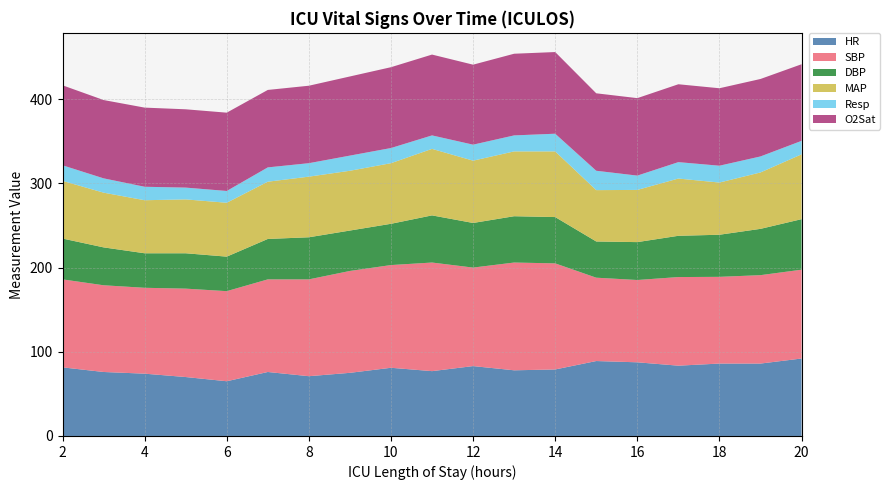

Reading left to right, list all the values displayed in this chart.

HR: 81.5	76.0	74.0	70.0	65.0	76.0	71.0	75.0	81.0	77.0	83.0	78.0	79.0	89.0	87.5	83.5	86.0	86.0	92.0
SBP: 104.5	103.0	102.0	105.0	107.0	110.0	115.0	121.0	122.0	129.0	117.0	128.0	126.0	99.0	97.8	105.2	103.0	105.0	105.5
DBP: 48.5	45.0	41.0	42.0	41.0	48.0	50.0	48.0	49.0	56.0	53.0	55.0	55.0	43.0	45.0	49.0	50.0	55.0	60.0
MAP: 68.5	65.0	63.0	64.0	64.0	68.0	72.0	71.0	72.0	79.0	74.0	77.0	78.0	61.0	62.0	68.0	62.0	67.0	77.0
Resp: 18.5	17.0	16.0	14.0	14.0	17.0	16.0	18.0	18.0	16.0	19.0	19.0	21.0	23.0	17.0	19.5	20.0	19.0	16.0
O2Sat: 95.0	93.0	94.0	93.0	93.0	92.0	92.0	94.0	96.0	96.0	95.0	97.0	97.0	92.0	92.0	92.5	92.0	92.0	91.0